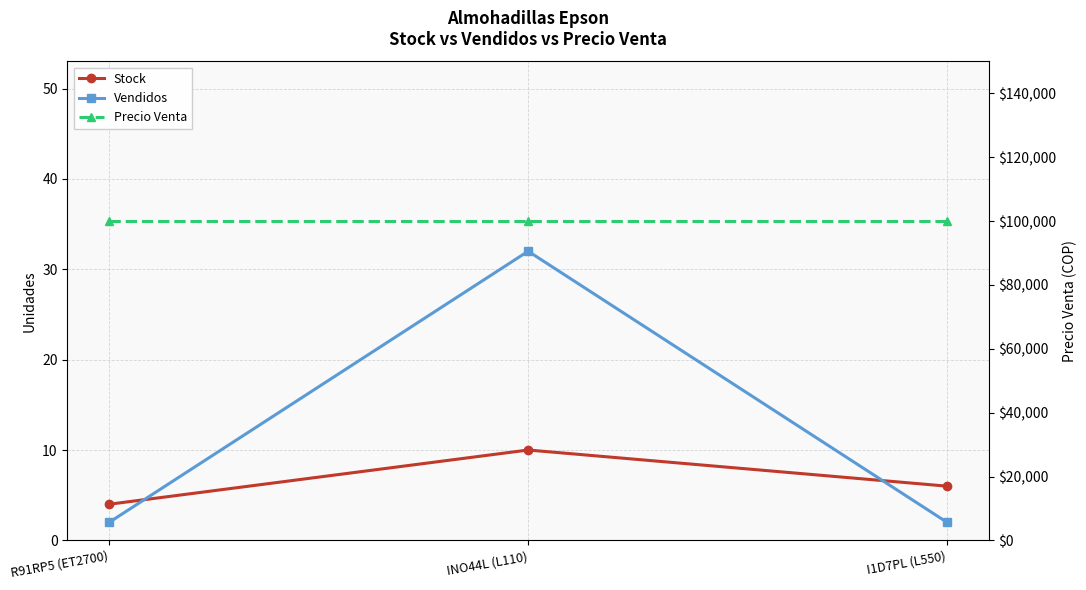

How many lines are shown in the chart?

3